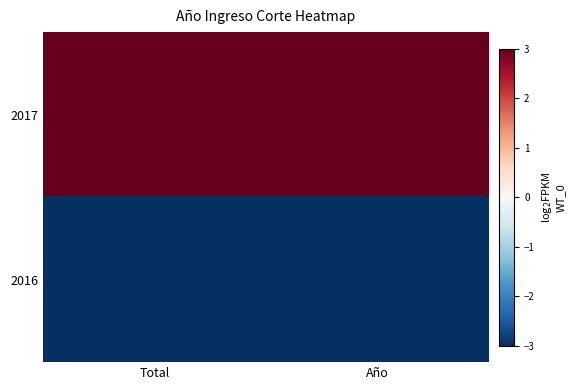

Reading left to right, list all the values displayed in this chart.

2017: Total=3	Año=3
2016: Total=-3	Año=-3